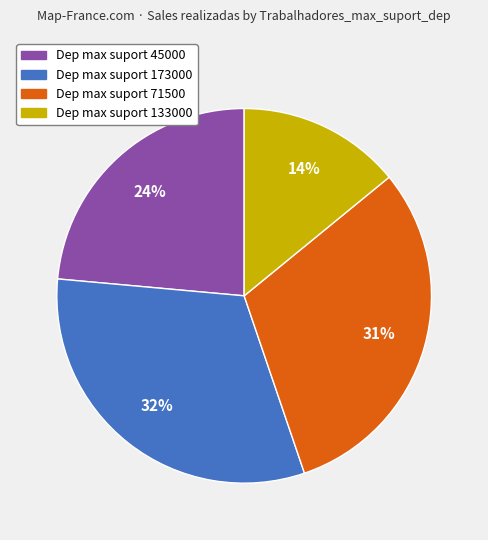

What is the largest slice in the pie chart?

Dep max suport 173000